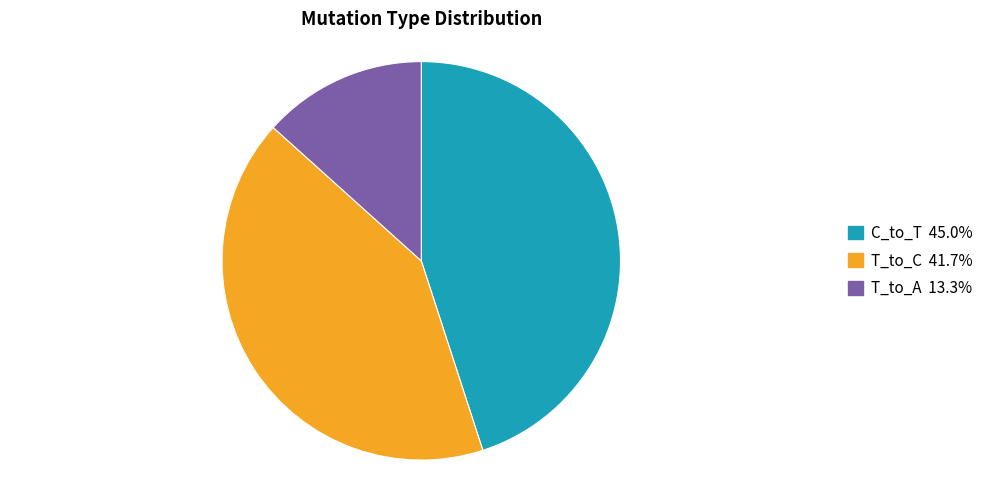

Is there a majority slice in this chart?

No